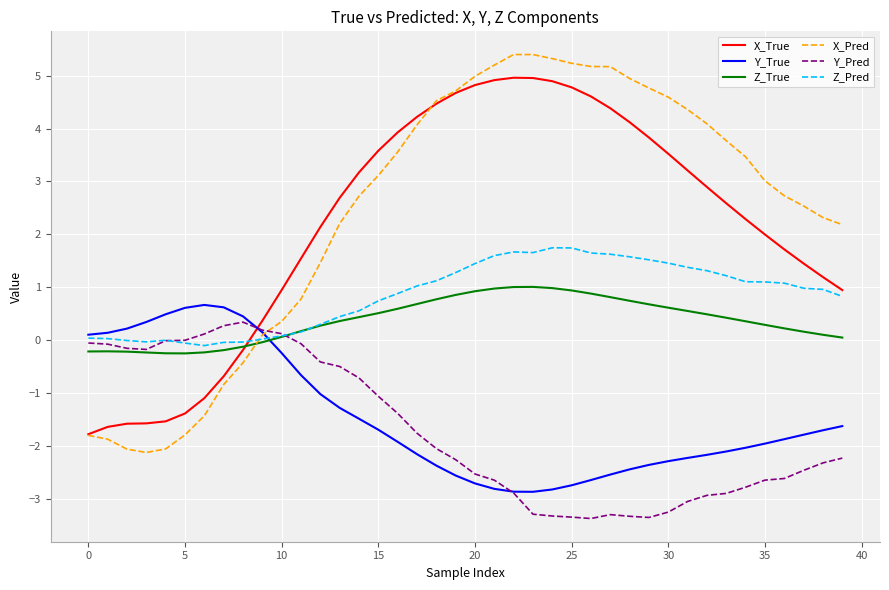

Which series ends up on top after the final intersection of Z_Pred and Z_True?

Z_Pred